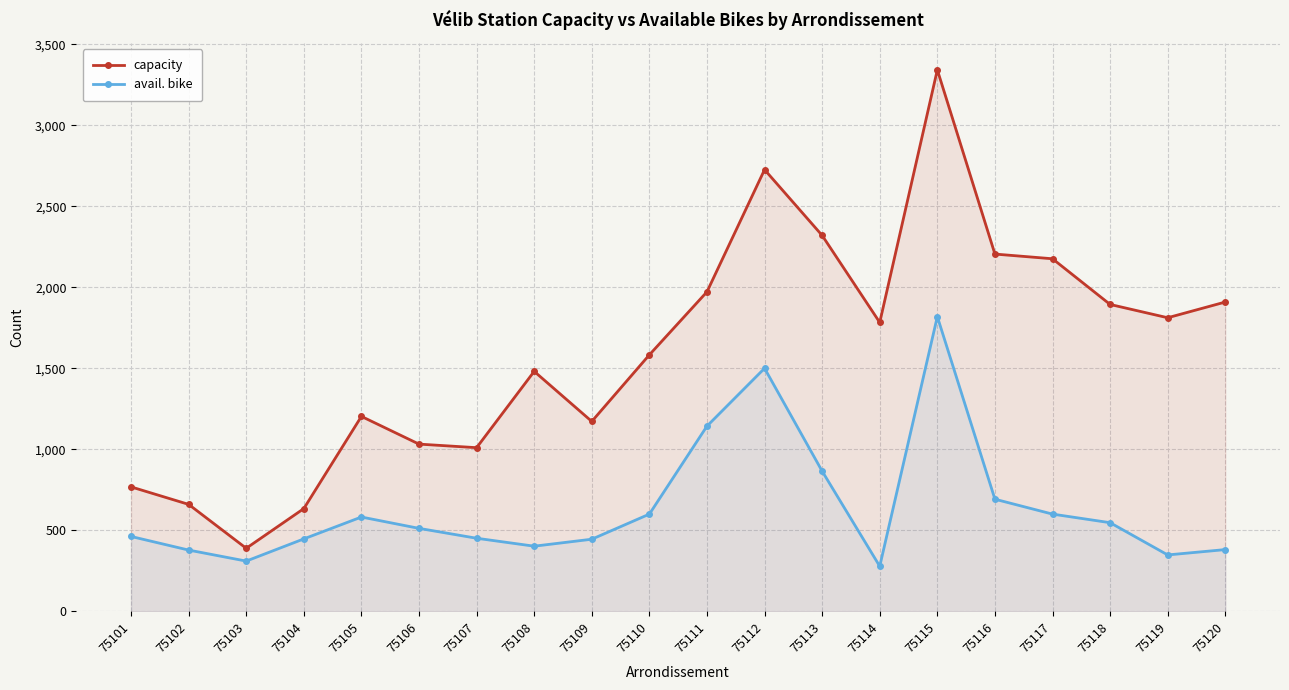

Is the value of capacity at 75110 greater than the value of avail. bike at 75119?

Yes